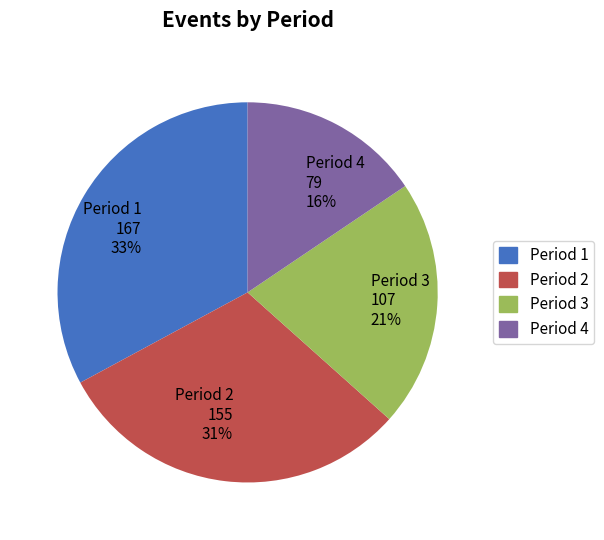

To the nearest percent, what is the average slice percentage?

25%